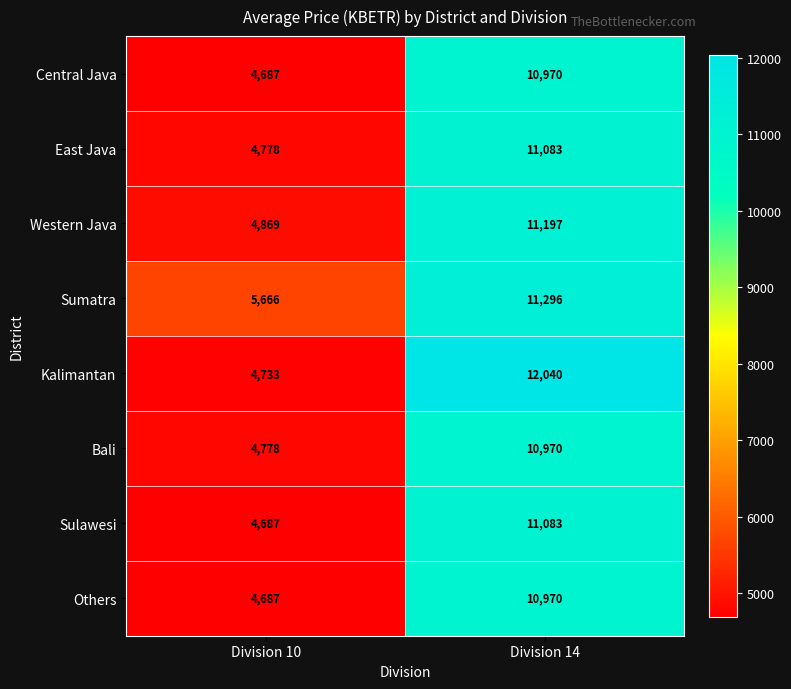

What is the difference between the highest and lowest values at Division 10?

979